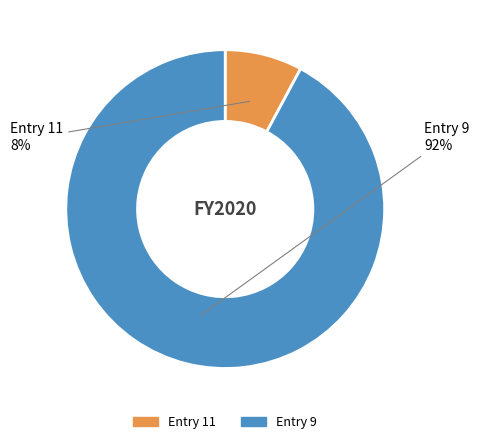

To the nearest percent, what is the difference between the largest and smallest slice percentages?

84%